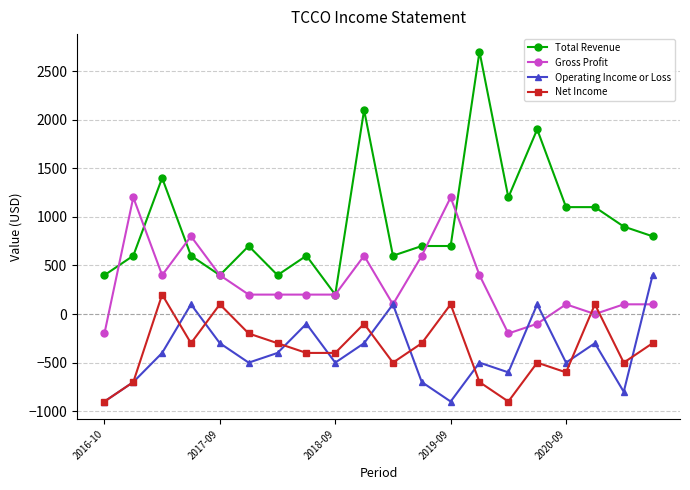

Which series has the largest total across all categories?

Total Revenue